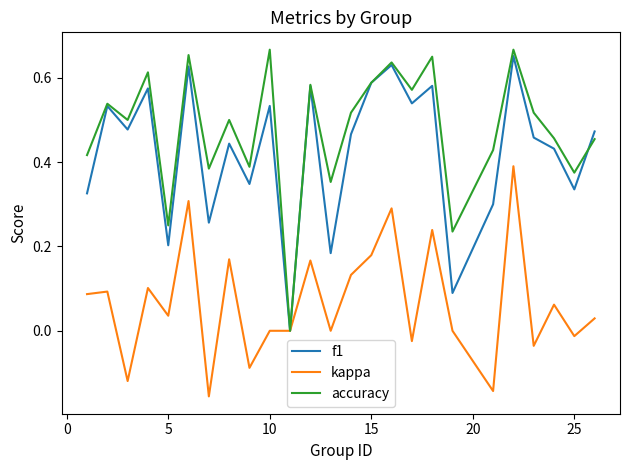

Which series has the widest spread of values?

accuracy